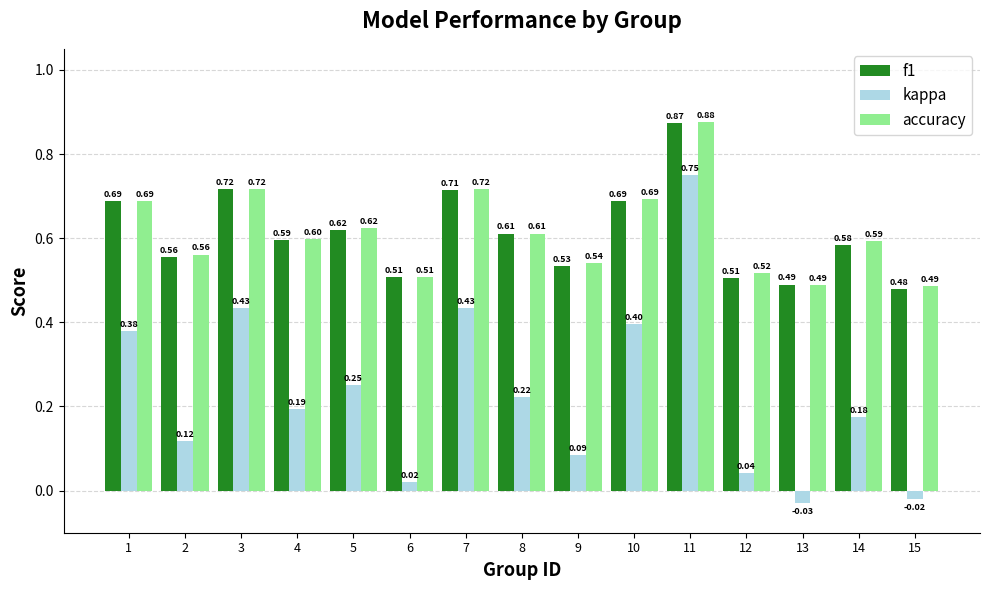

Rank the series by their maximum value, from lowest to highest.

kappa, f1, accuracy